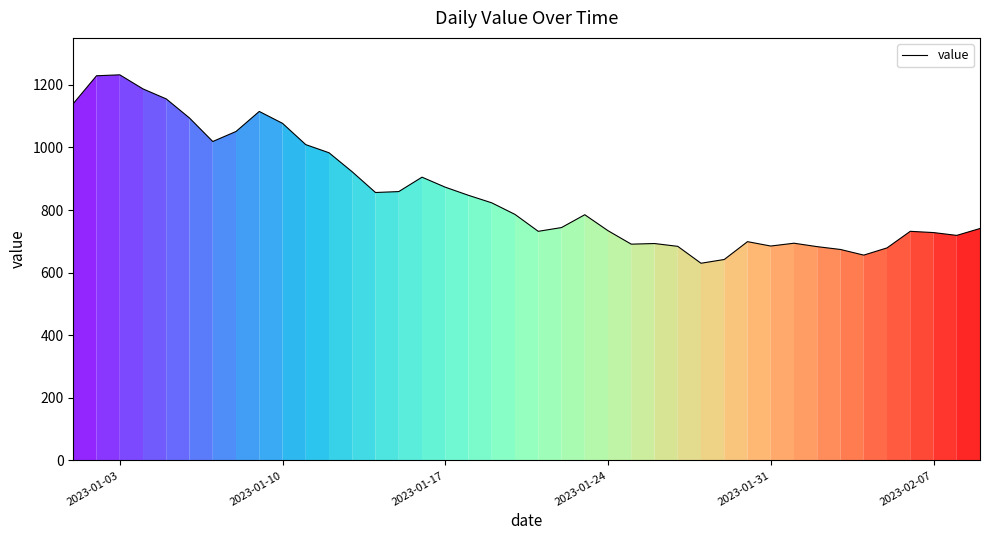

What is the smallest value displayed?

630